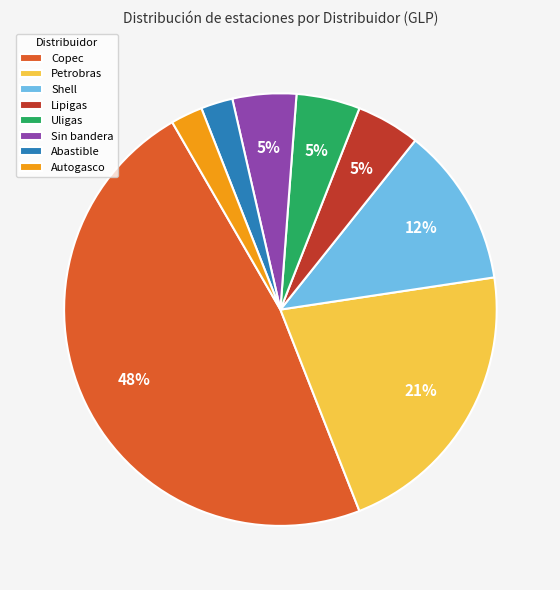

To the nearest percent, what is the difference between the Shell and Copec slice percentages?

36%